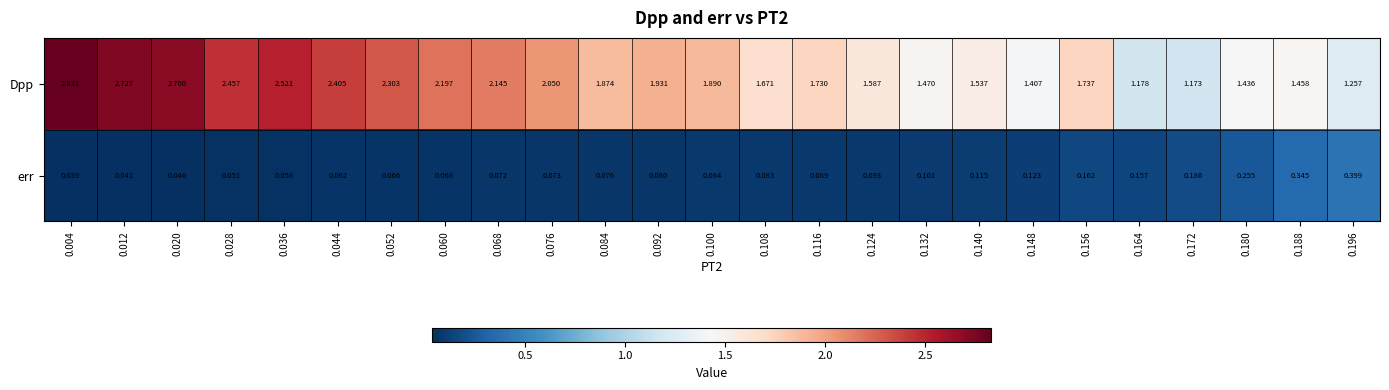

Rank the series by their average value, from highest to lowest.

Dpp, err